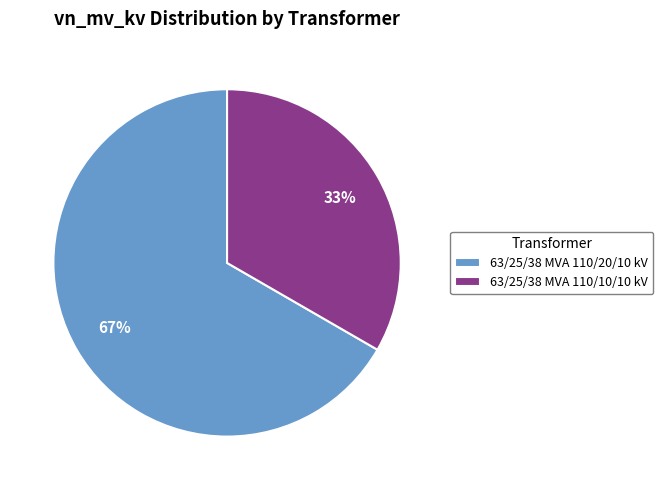

Do 63/25/38 MVA 110/10/10 kV and 63/25/38 MVA 110/20/10 kV together represent more than half of the pie?

Yes